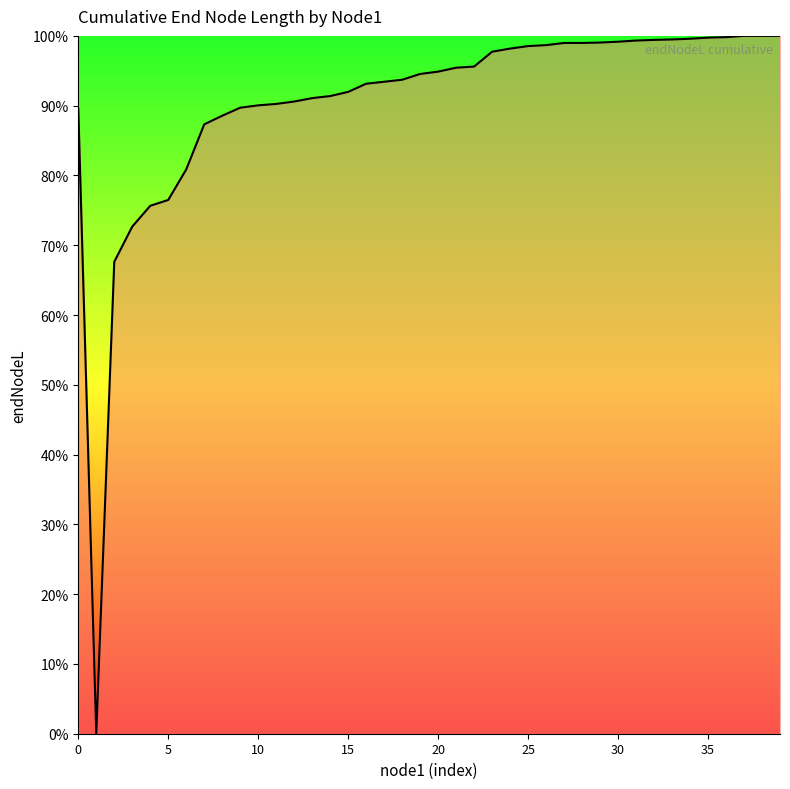

What is the difference between the second highest and second lowest values?

32.4